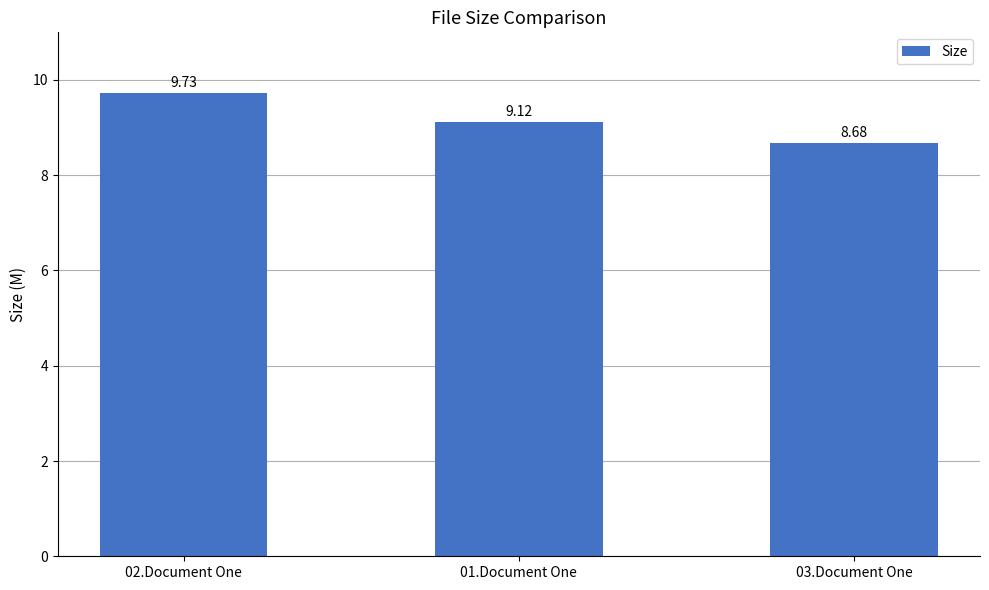

Which category has the lowest value across all series?

03.Document One